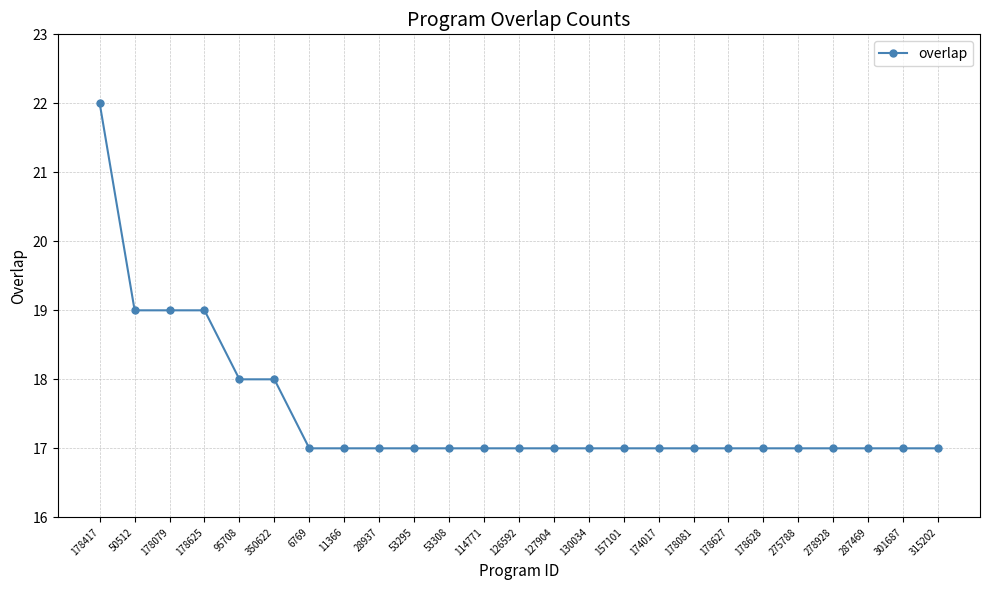

Count the number of data series in this chart.

1